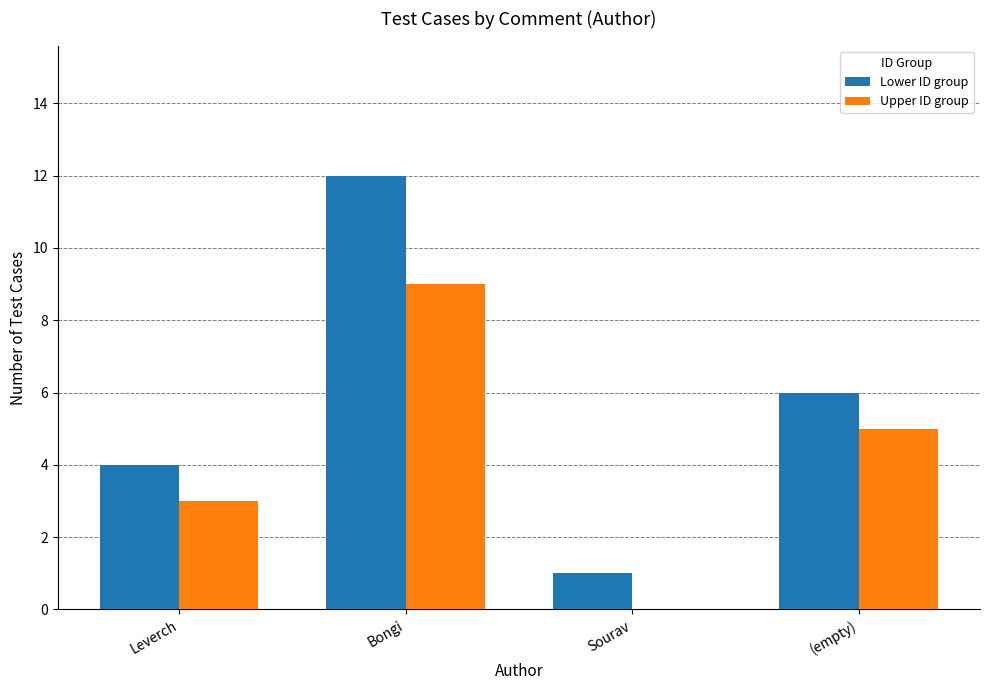

What is the sum of all Upper ID group values?

17